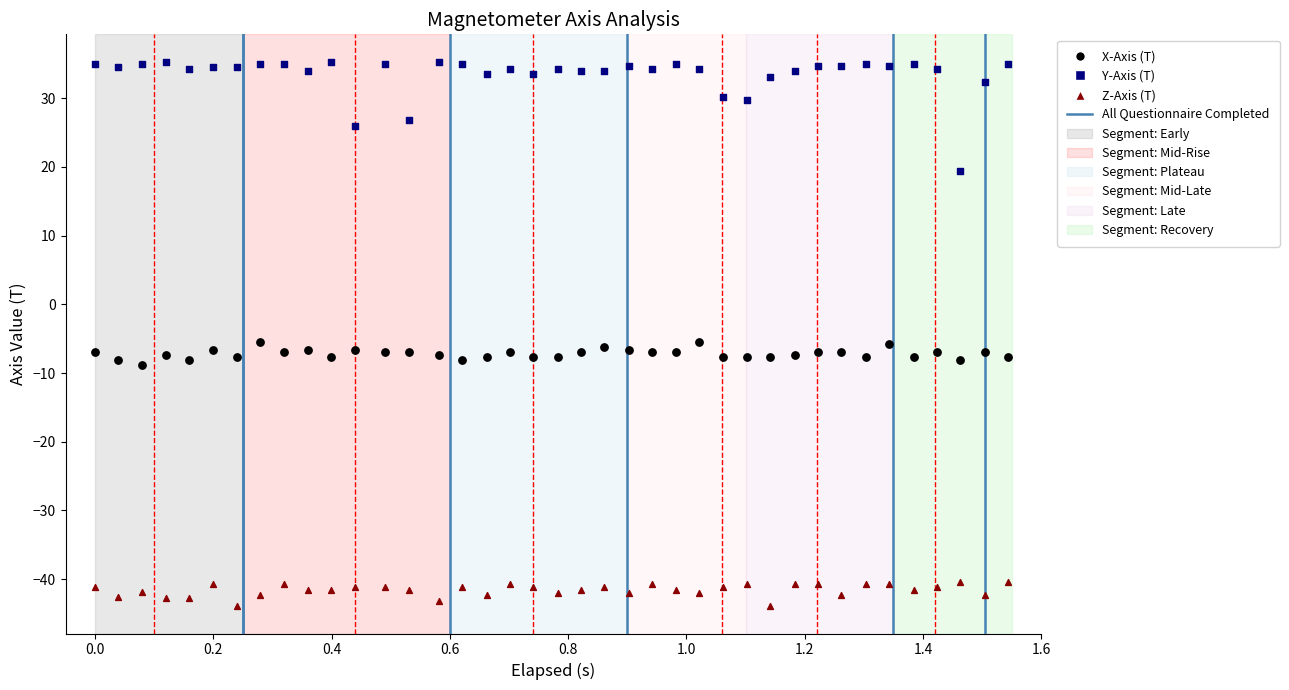

Across all data points, what is the range of X values (max minus min)?

1.5